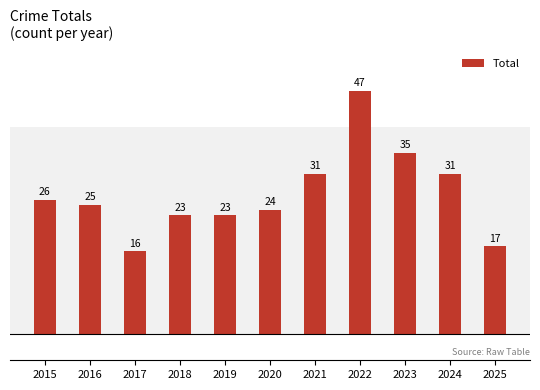

Reading left to right, list all the values displayed in this chart.

26	25	16	23	23	24	31	47	35	31	17